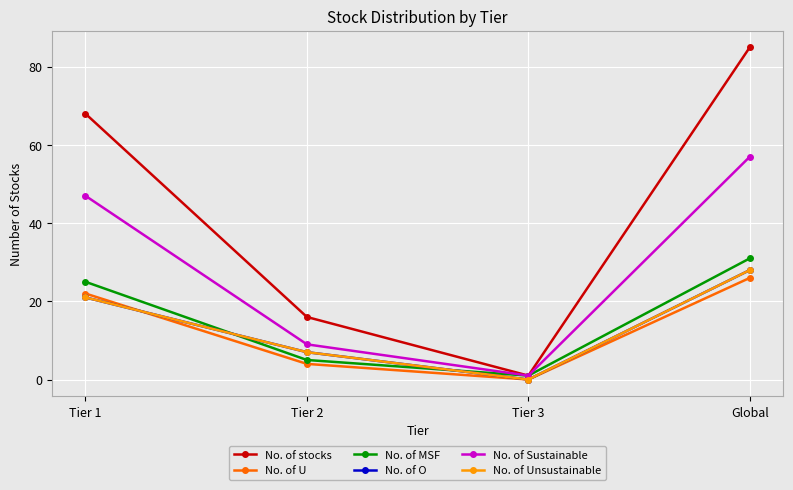

What is the difference between the second highest and minimum values in the No. of U series?

22